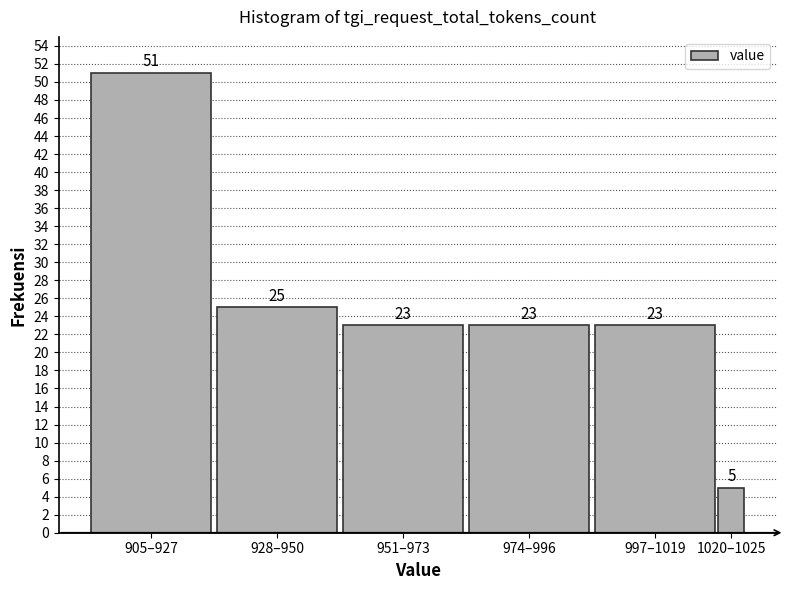

Reading right to left, what are all the values shown in this chart?

1020–1025=5	997–1019=23	974–996=23	951–973=23	928–950=25	905–927=51